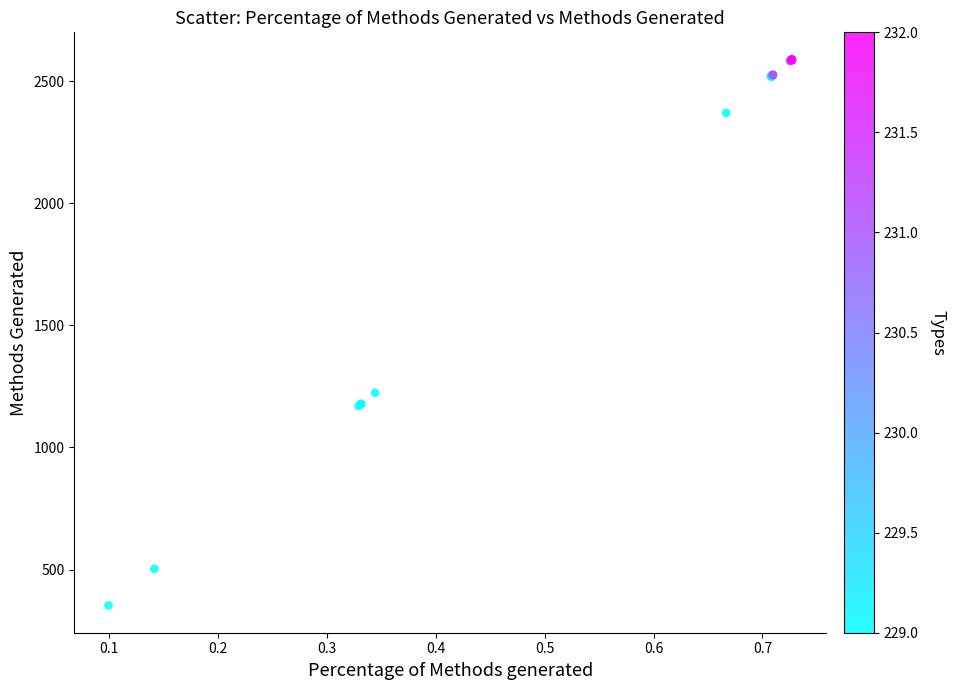

What Y value in the scatter plot is closest to 1470?

1224